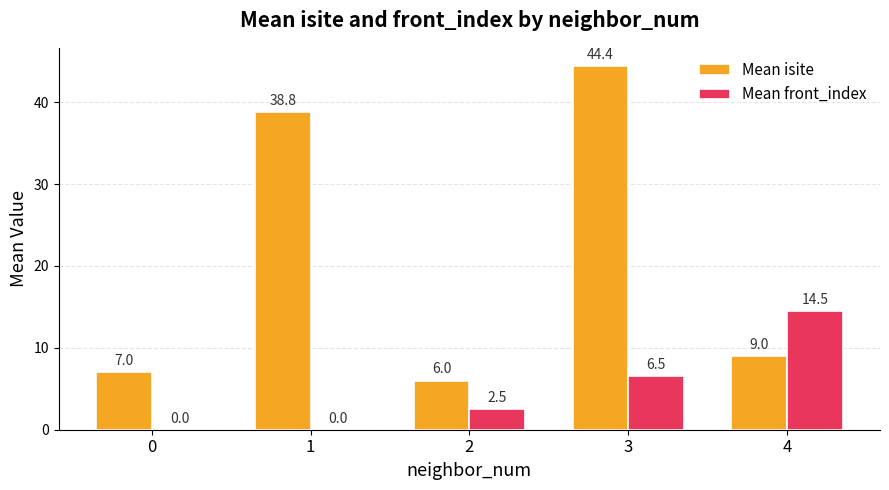

At which category is the sum across all series the highest?

3